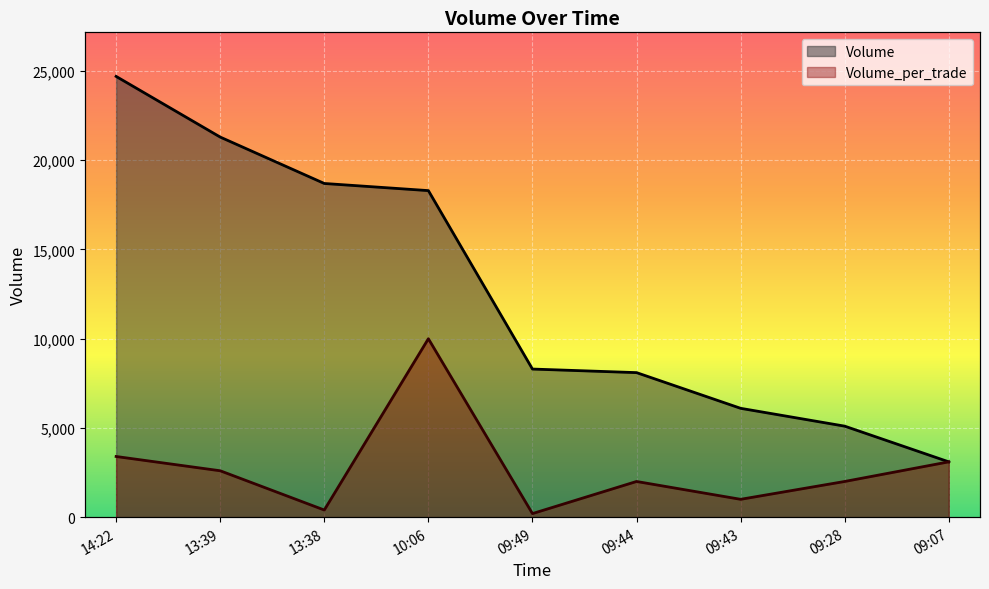

How many lines are shown in the chart?

2